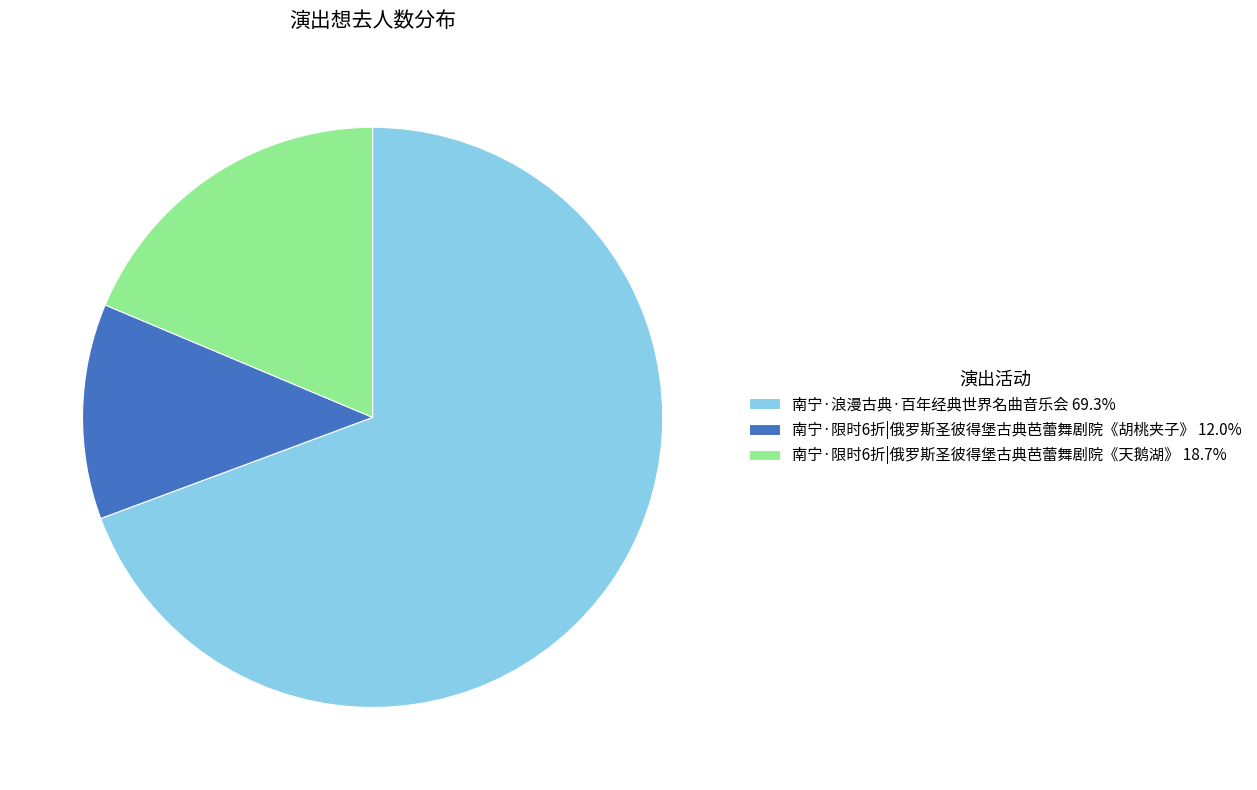

Which slice is the largest?

南宁·浪漫古典·百年经典世界名曲音乐会